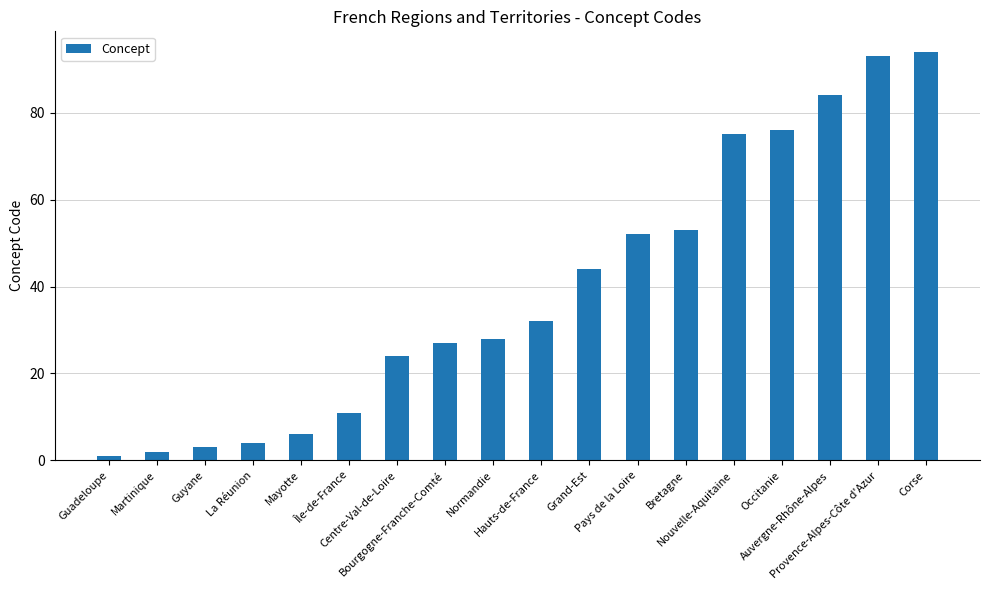

What is the difference between the second highest and minimum values?

92